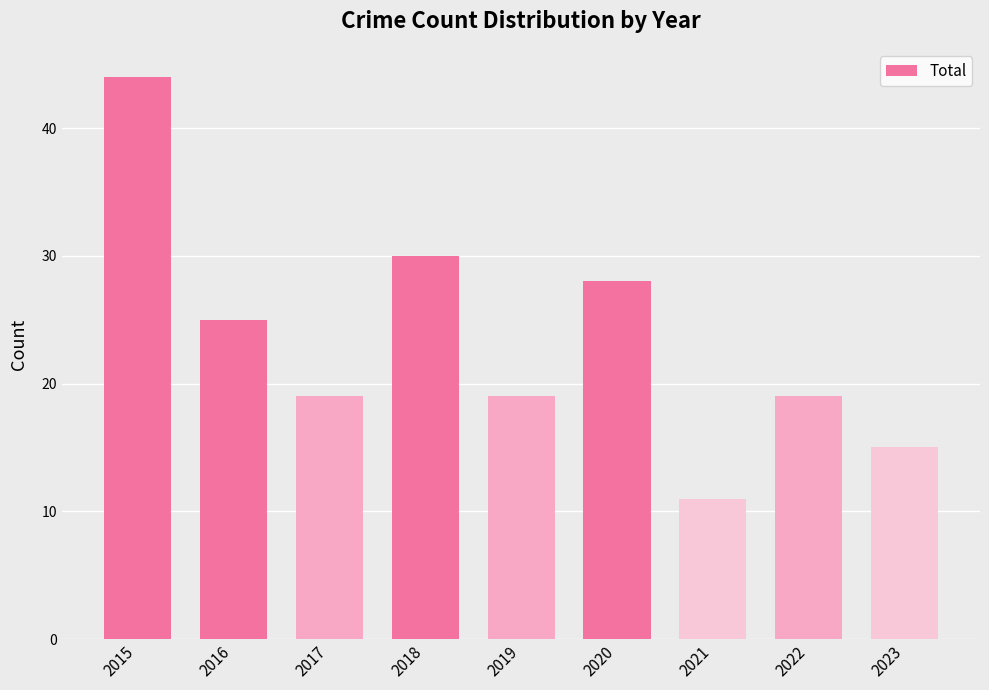

Does the chart contain stacked bars?

No